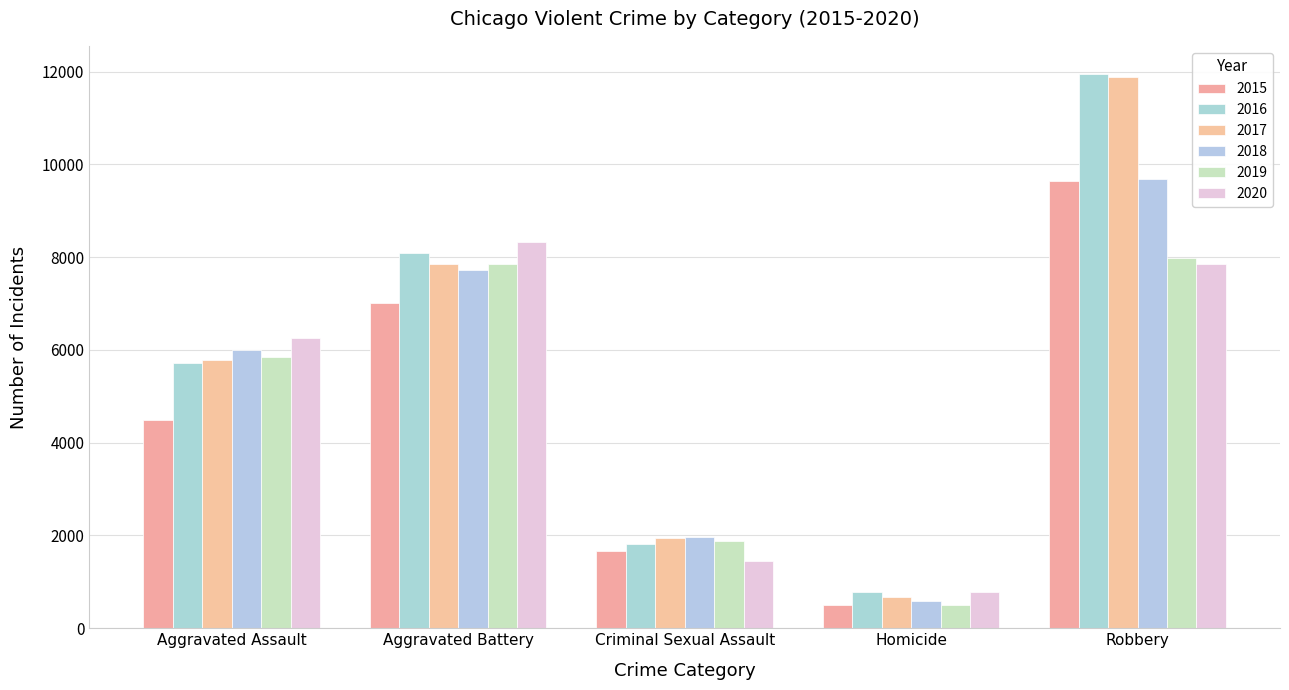

The value of 2017 at Aggravated Battery is 7845. True or false?

True